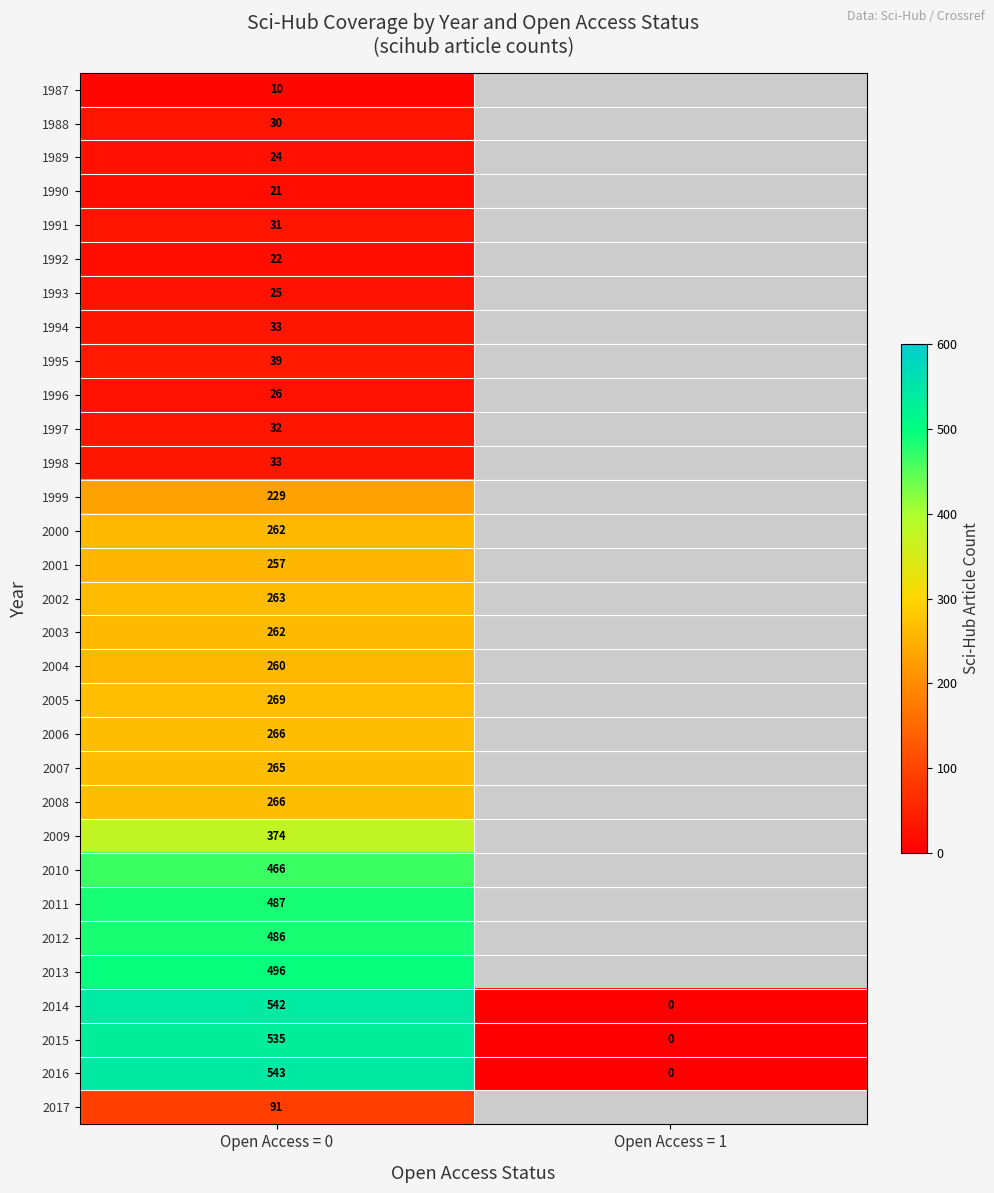

Is it true that 2012 equals 486 at Open Access = 0?

True